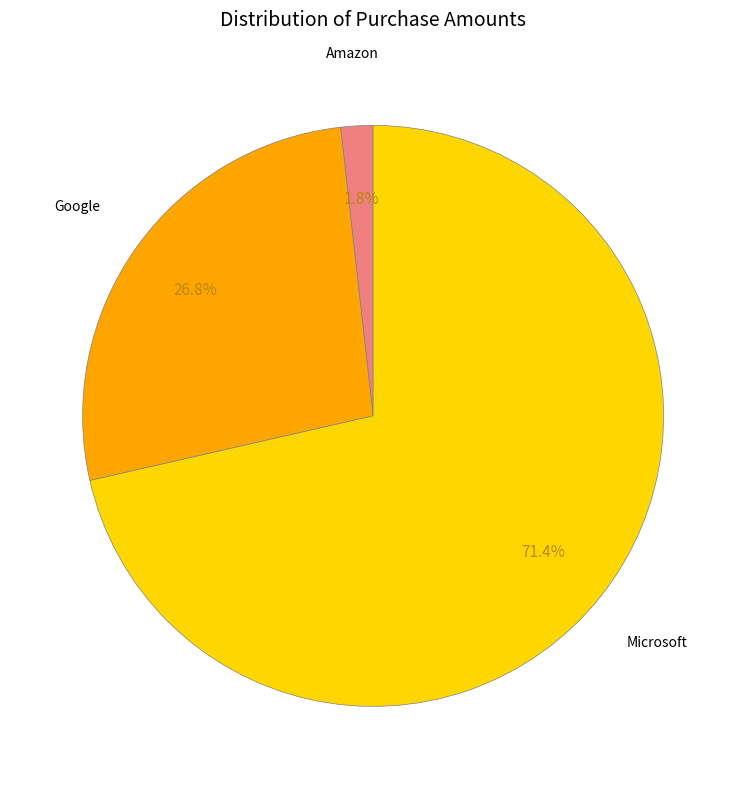

To the nearest percent, what is the difference between the largest and smallest slice percentages?

70%